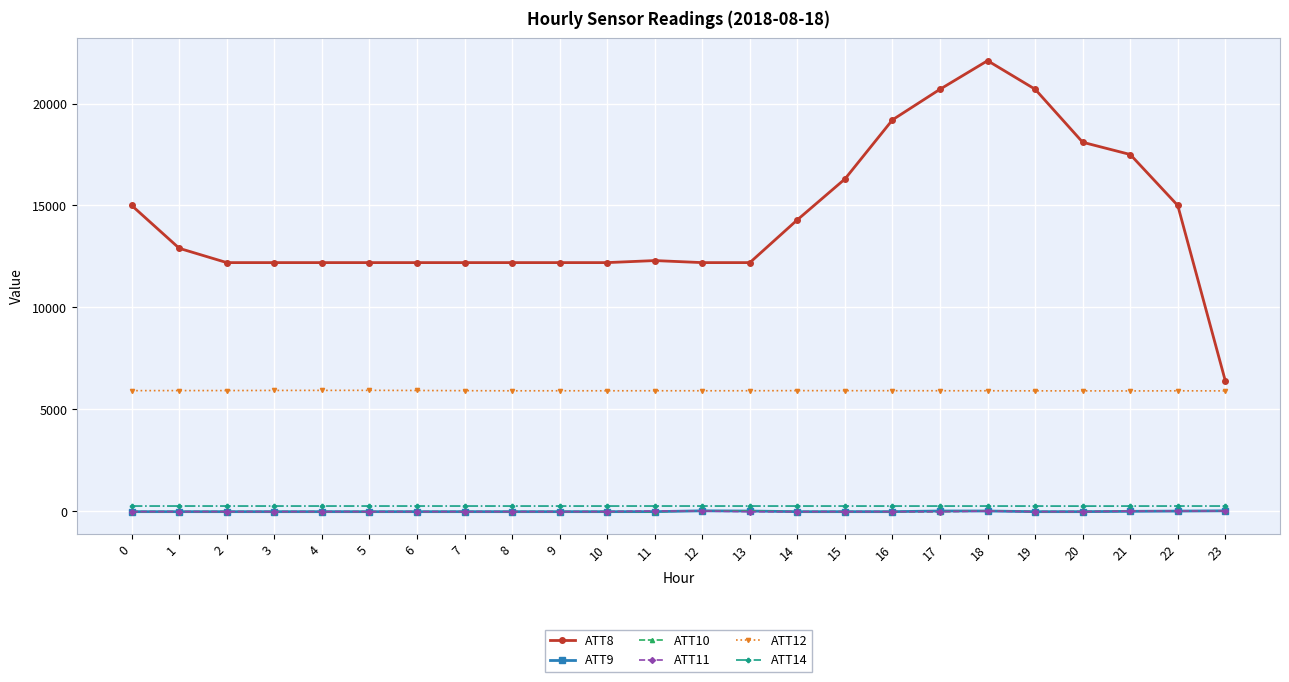

True or false: ATT11 has more than 0 interior local peaks.

True